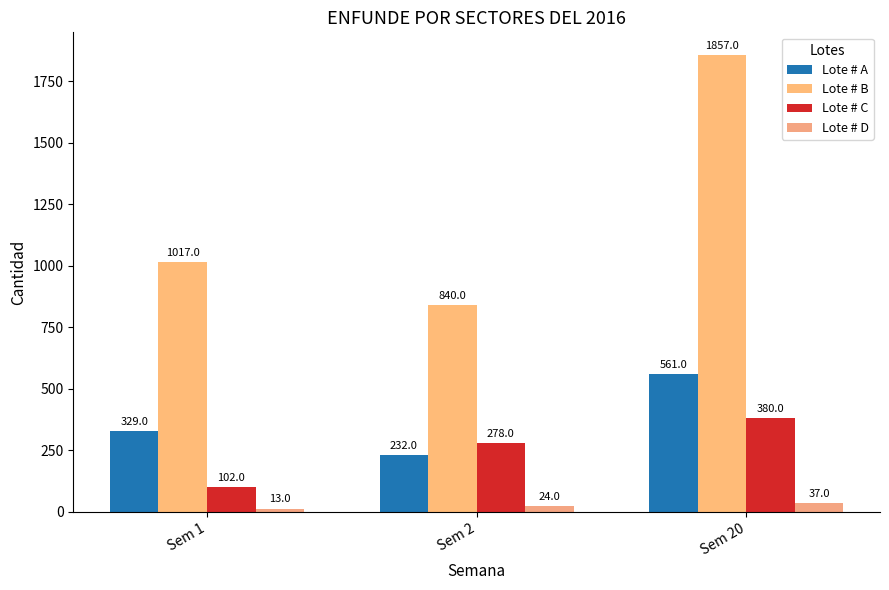

What is the greatest value displayed?

1857